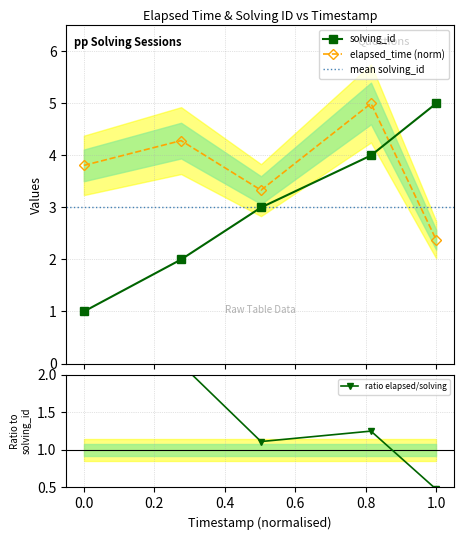

After their last crossing, which series has the higher values: elapsed_time or solving_id?

solving_id